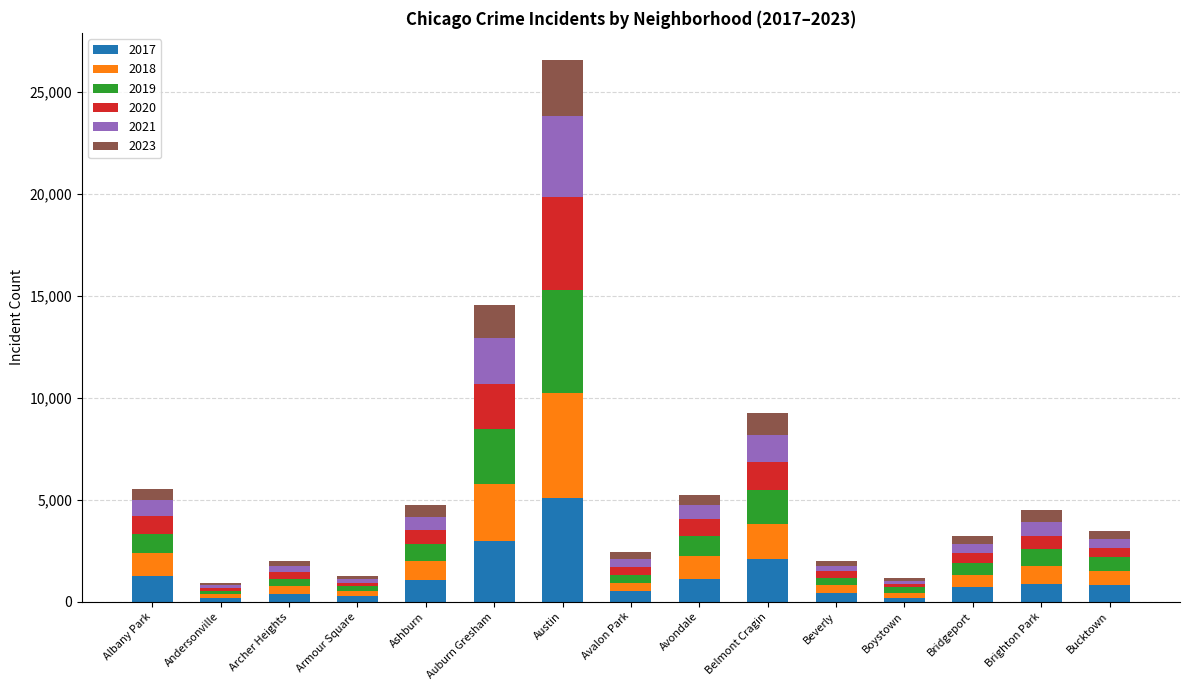

At which category is the sum across all series the highest?

Austin